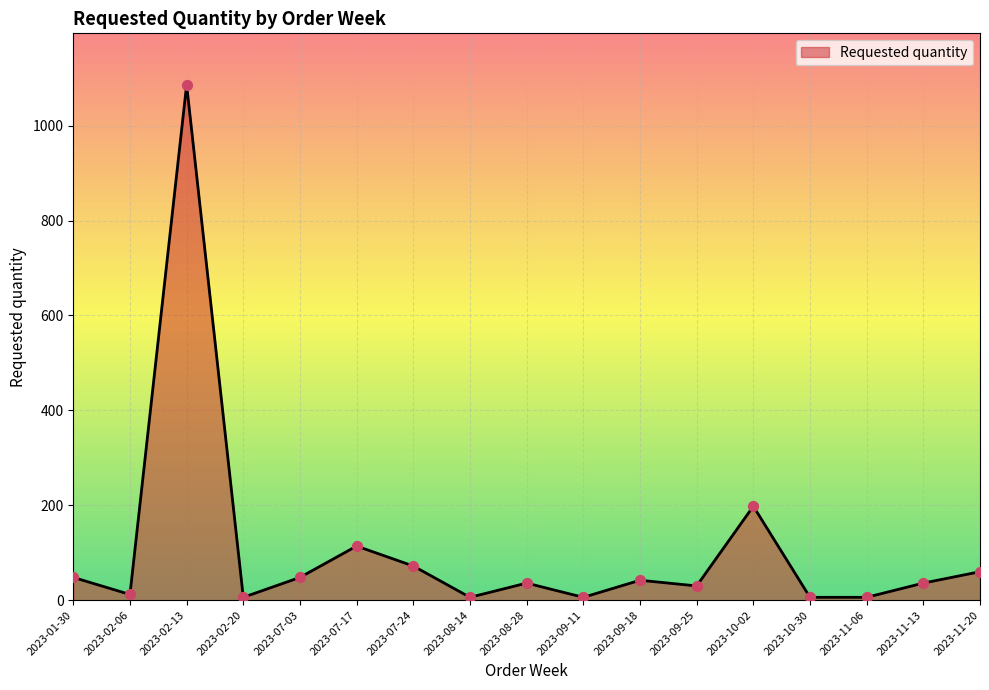

What is the change in value from 2023-02-13 to 2023-11-06?

-1080